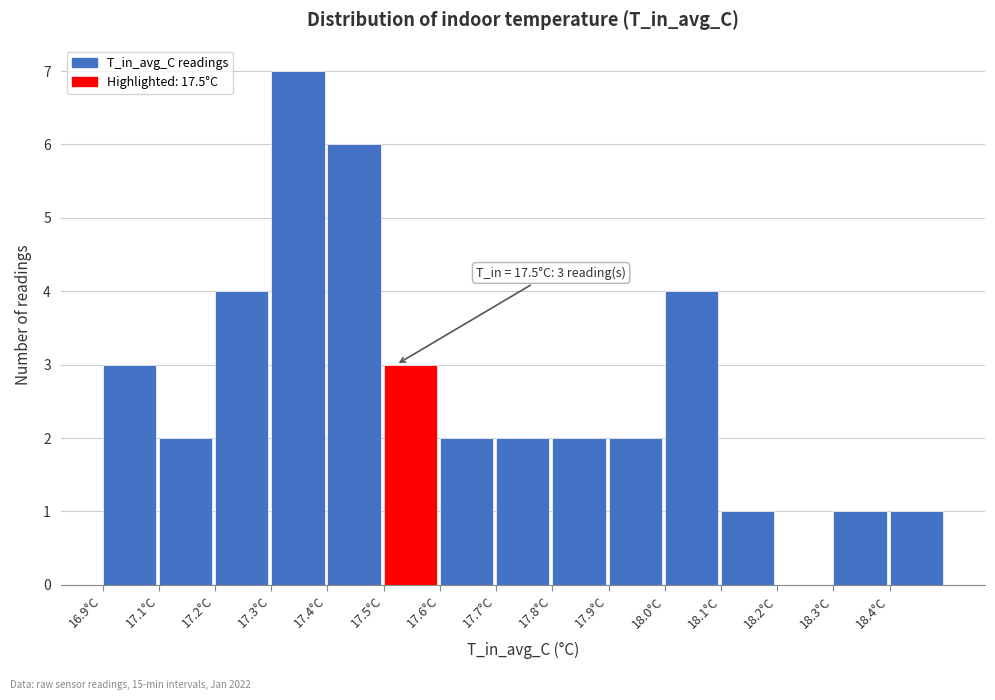

Reading left to right, extract all data points from this chart.

16.9°C=3	17.1°C=2	17.2°C=4	17.3°C=7	17.4°C=6	17.5°C=3	17.6°C=2	17.7°C=2	17.8°C=2	17.9°C=2	18.0°C=4	18.1°C=1	18.2°C=0	18.3°C=1	18.4°C=1